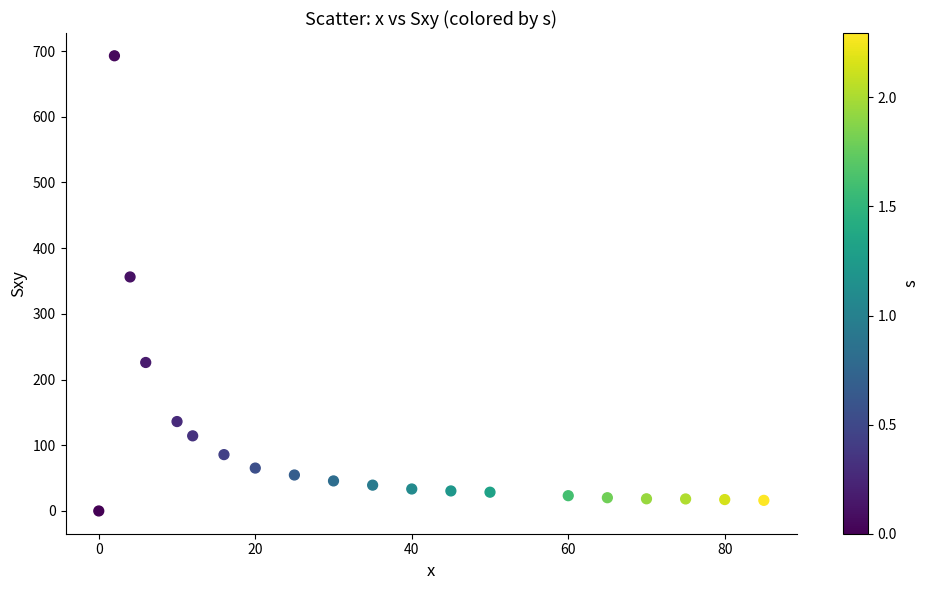

What is the range of X values (max minus min)?

85.0